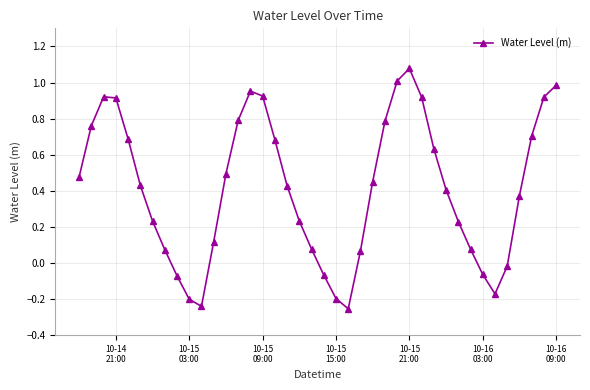

What is the difference between the maximum and second lowest values?

1.3